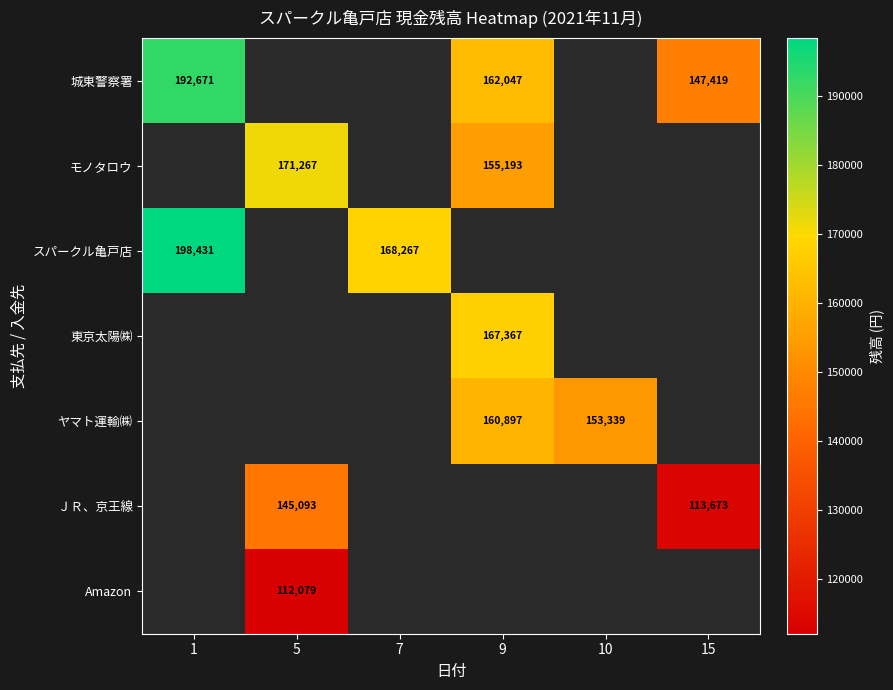

How many categories are shown in the chart?

6